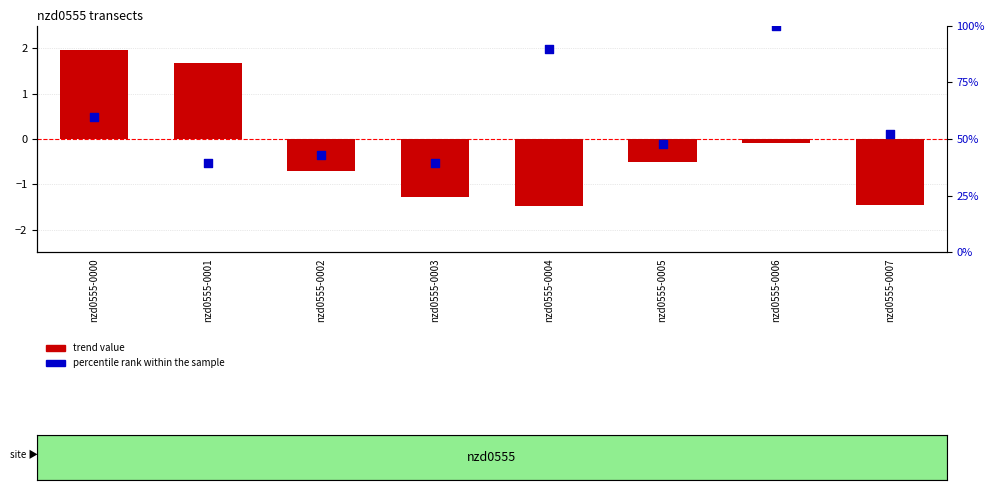

Which series has the largest total across all categories?

percentile rank within the sample